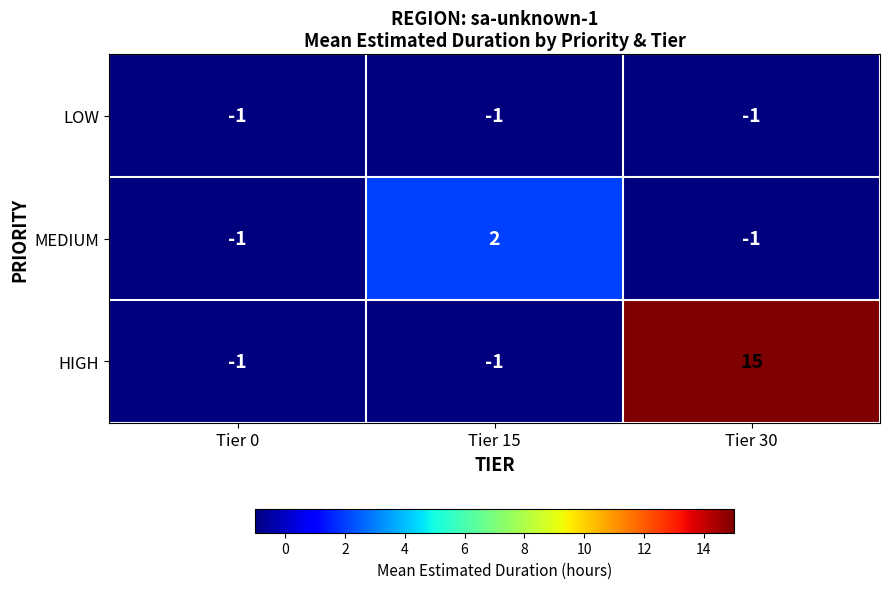

Count the HIGH values in the range -1 to 15.

3